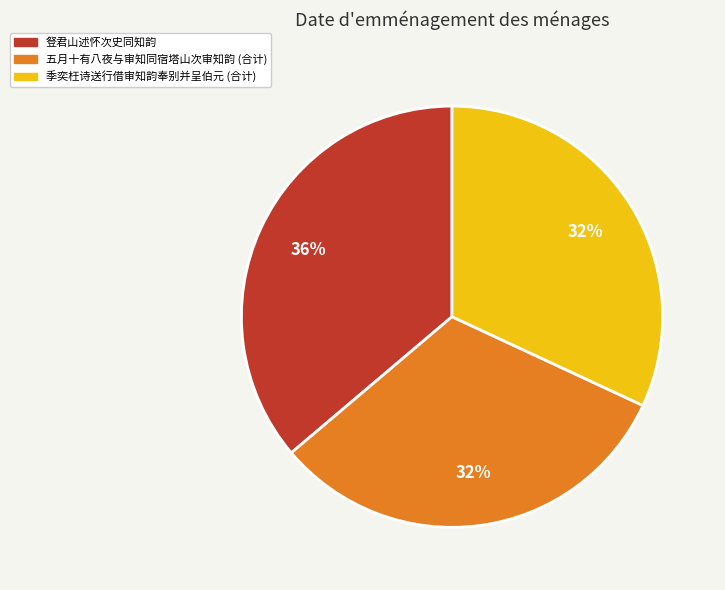

What is the ratio of the value at 豋君山述怀次史同知韵 to the value at 五月十有八夜与审知同宿塔山次审知韵 (合计)?

1.1